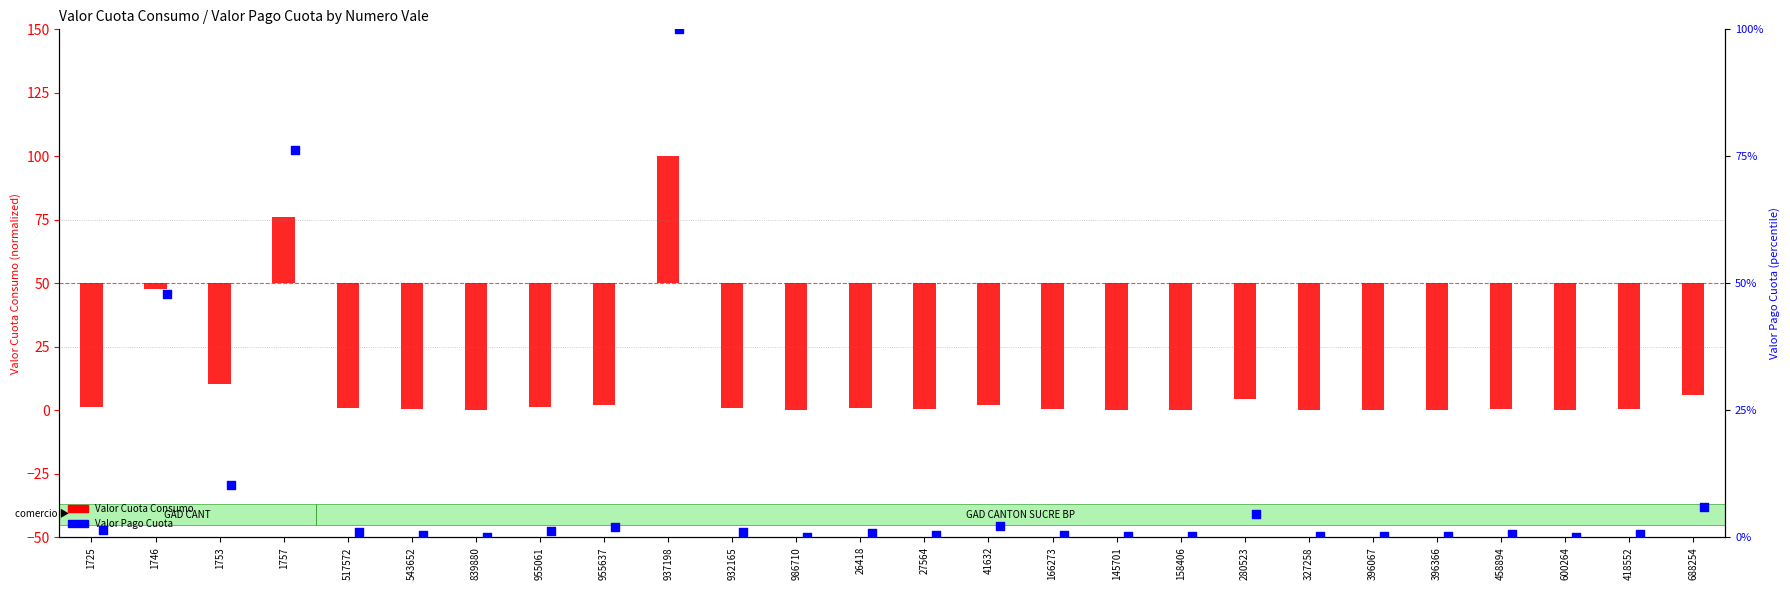

Is the value of Valor Pago Cuota at 327258 greater than the value of Valor Cuota Consumo at 543652?

Yes